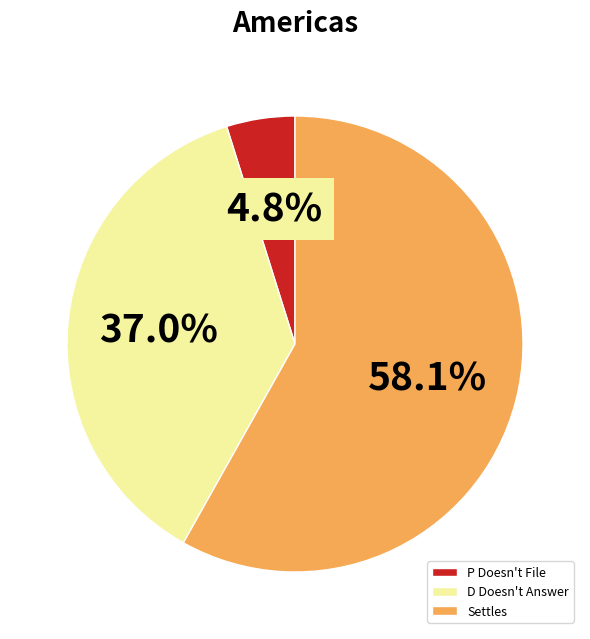

To the nearest percent, what is the difference between the P Doesn't File and D Doesn't Answer slice percentages?

32%